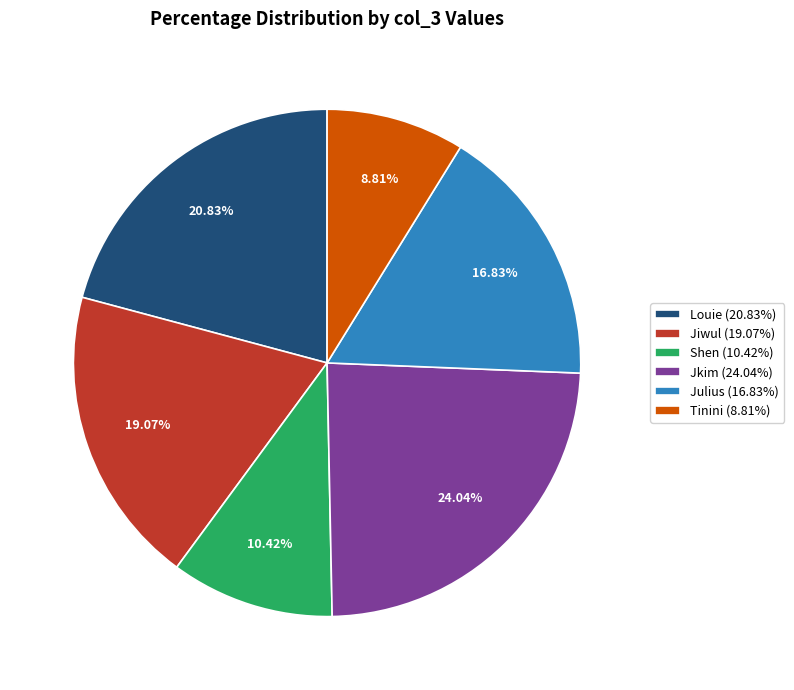

Does any single category account for the majority?

No